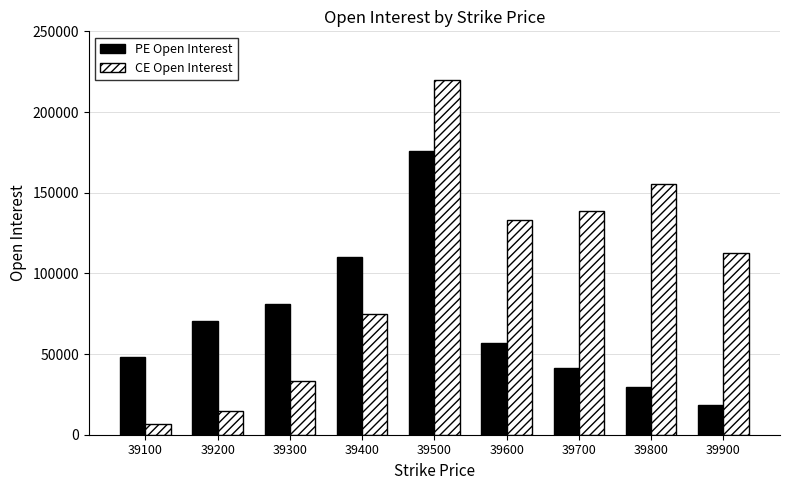

What value does the PE Open Interest series have at 39400, to the nearest 100?

110200